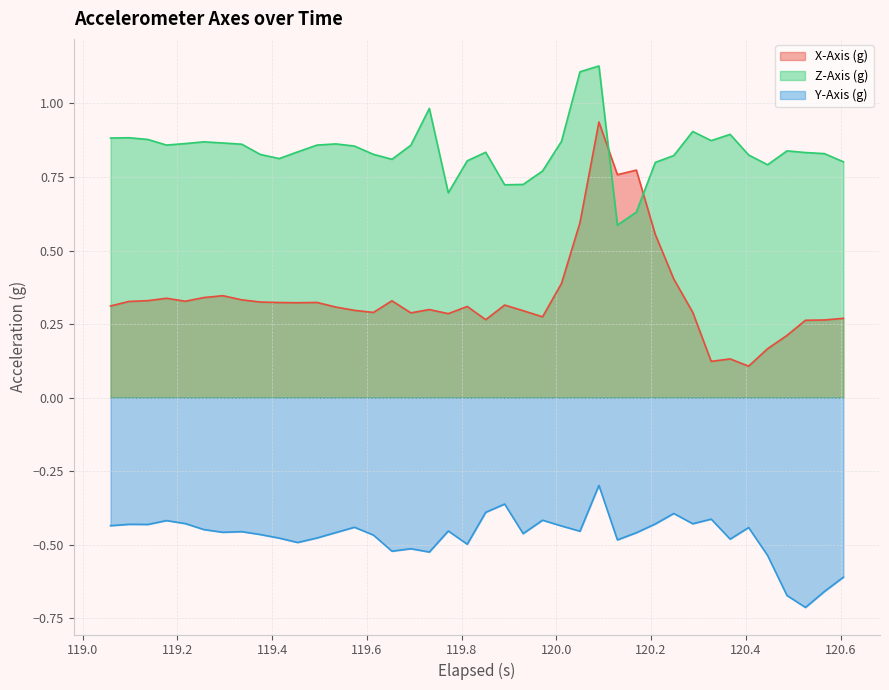

True or false: Z-Axis (g) and Y-Axis (g) intersect in this chart.

False